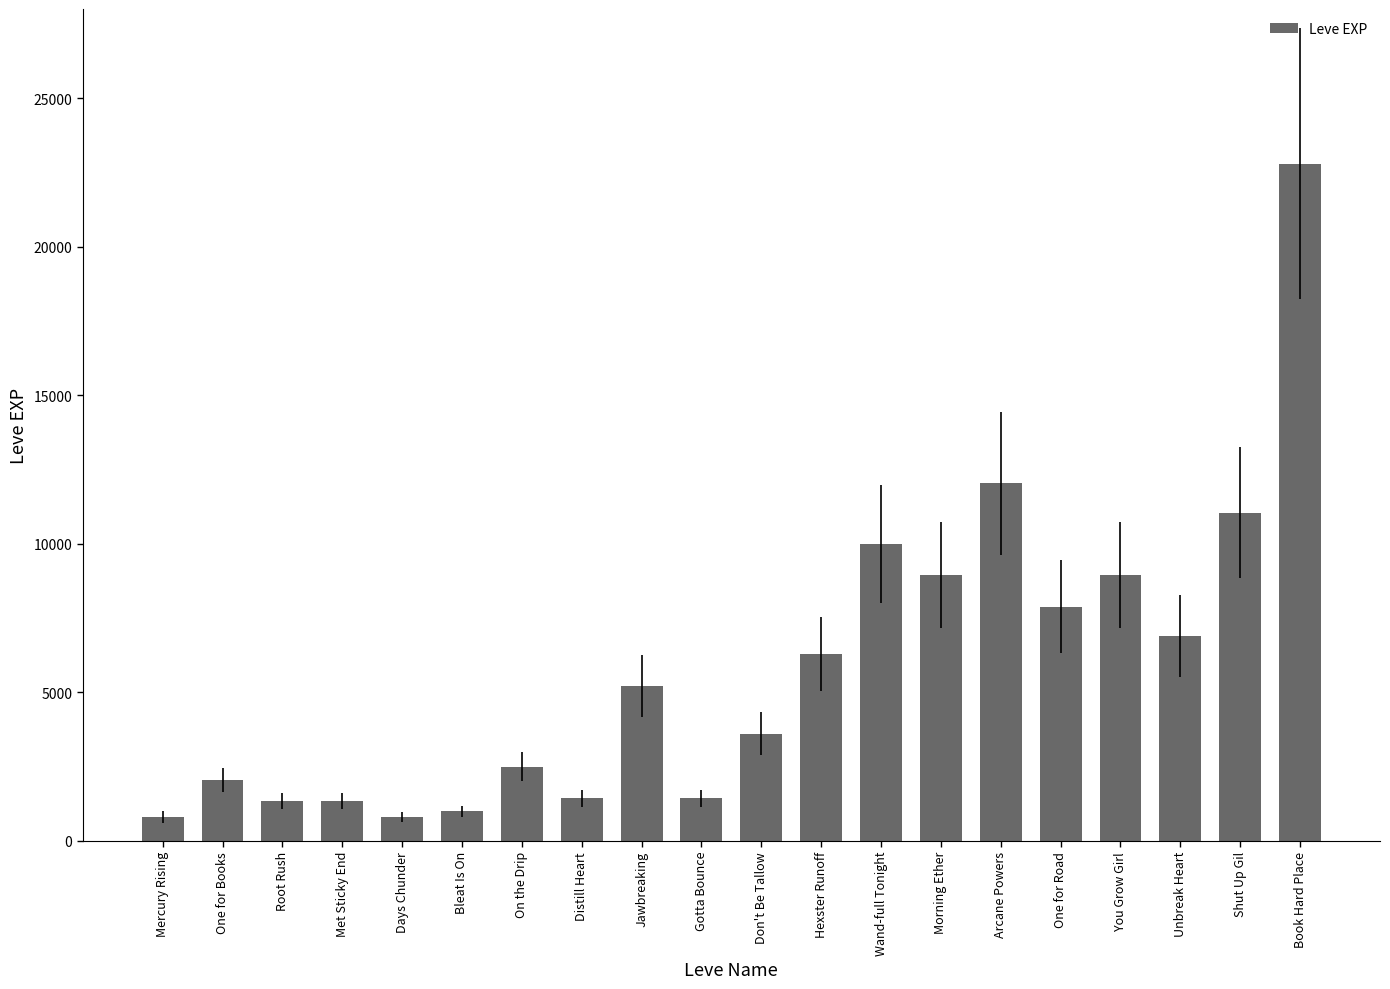

At which category does the chart reach its peak across all series?

Book Hard Place